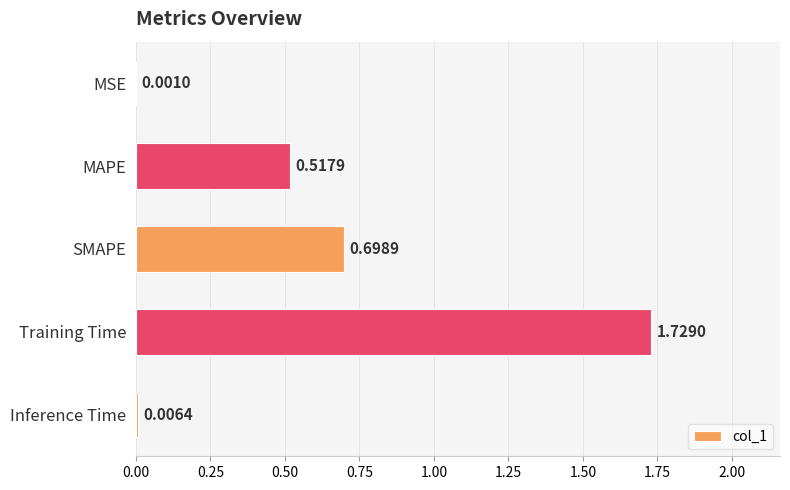

Where is the data nearest to the value 0?

MSE